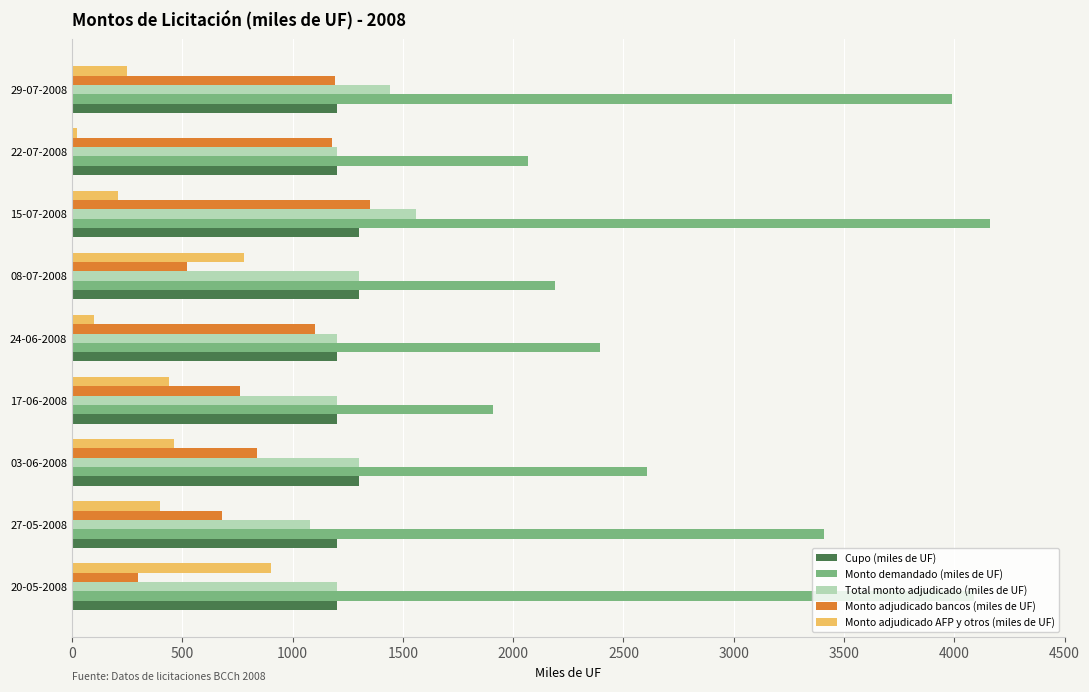

What is the difference between the maximum and second lowest values in the Cupo (miles de UF) series?

100